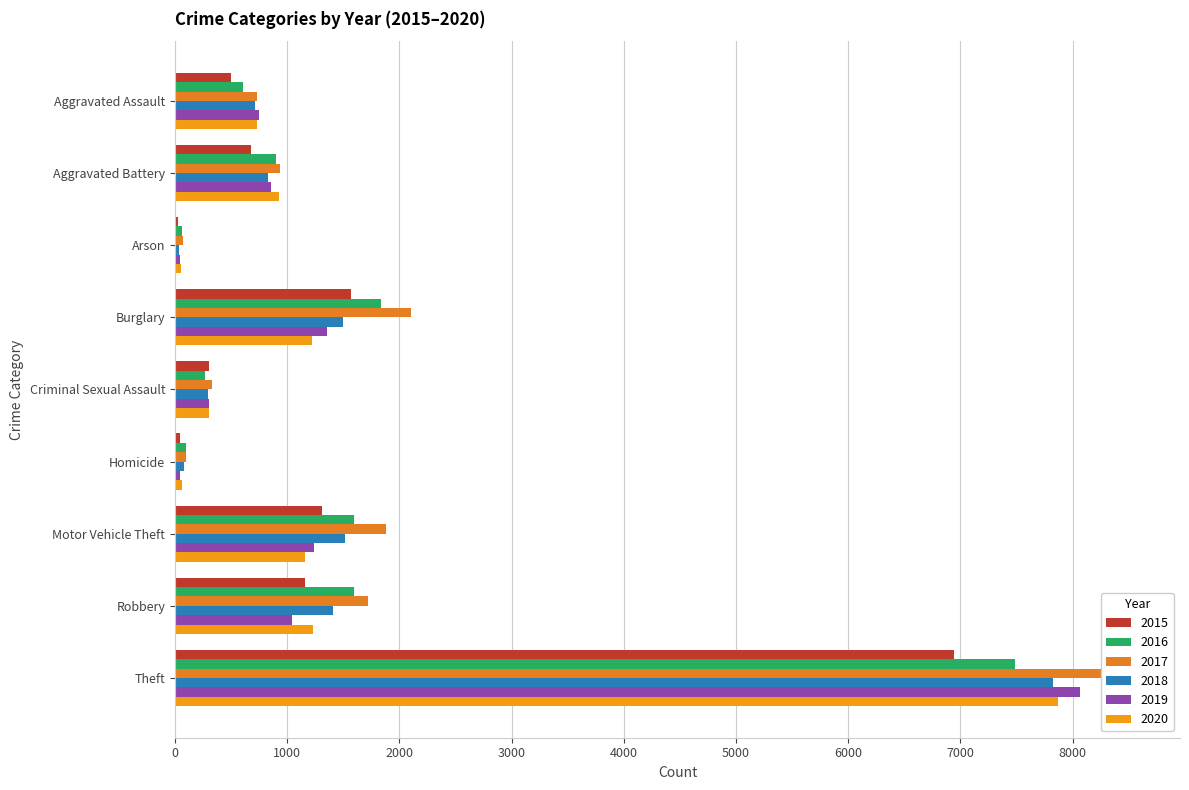

How many values in the 2020 series exceed 932?

4